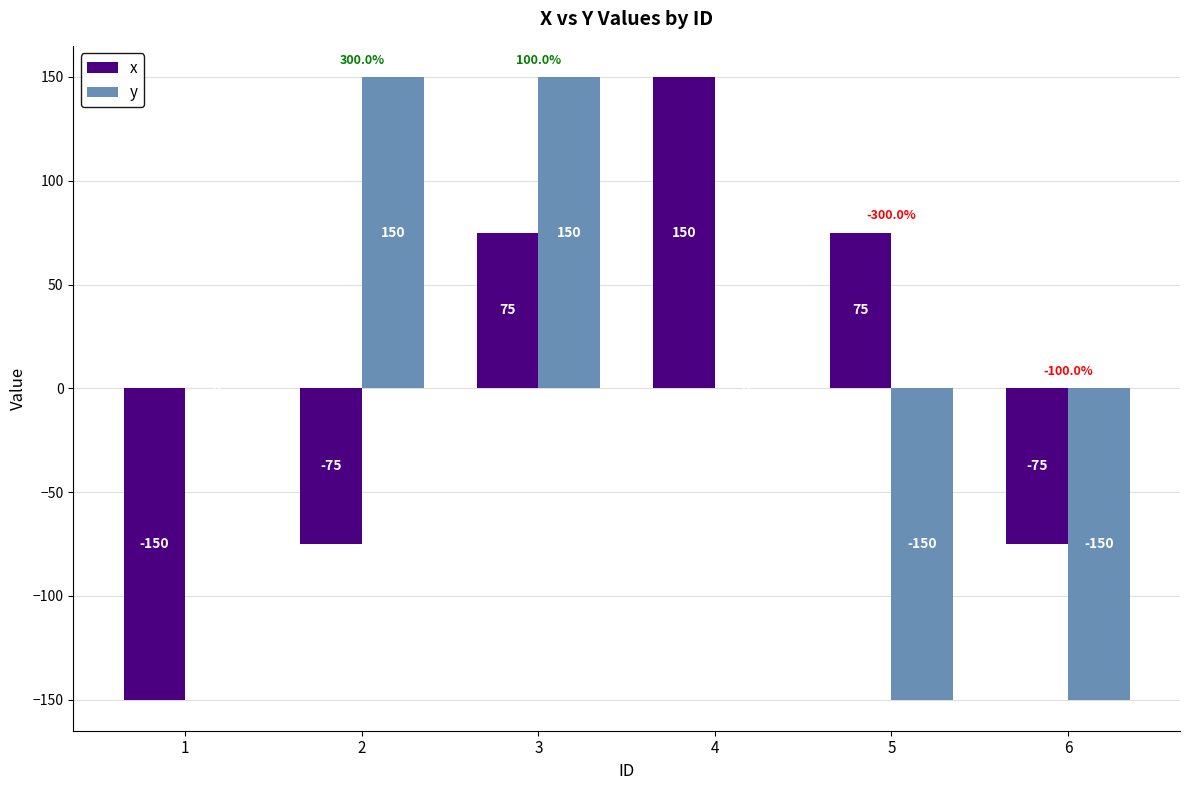

What is the approximate value of x at 1?

-150